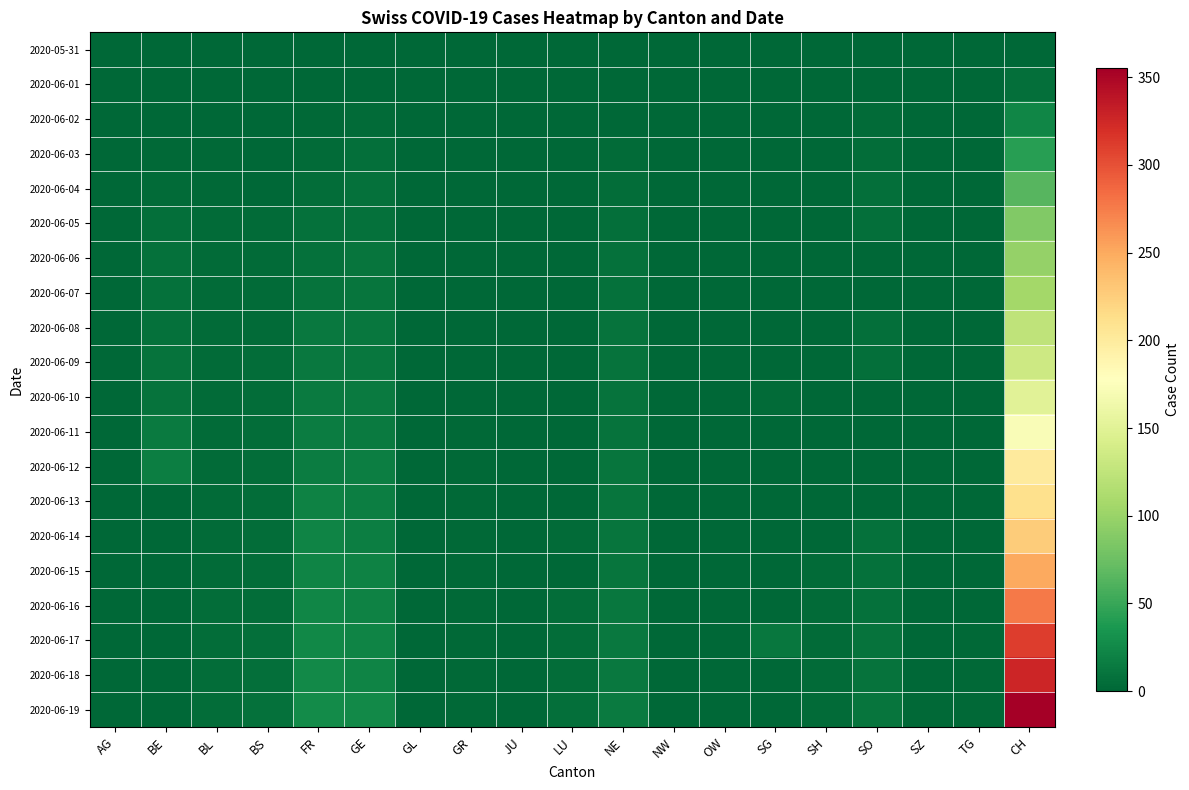

At how many categories does at least one series exceed 2?

11